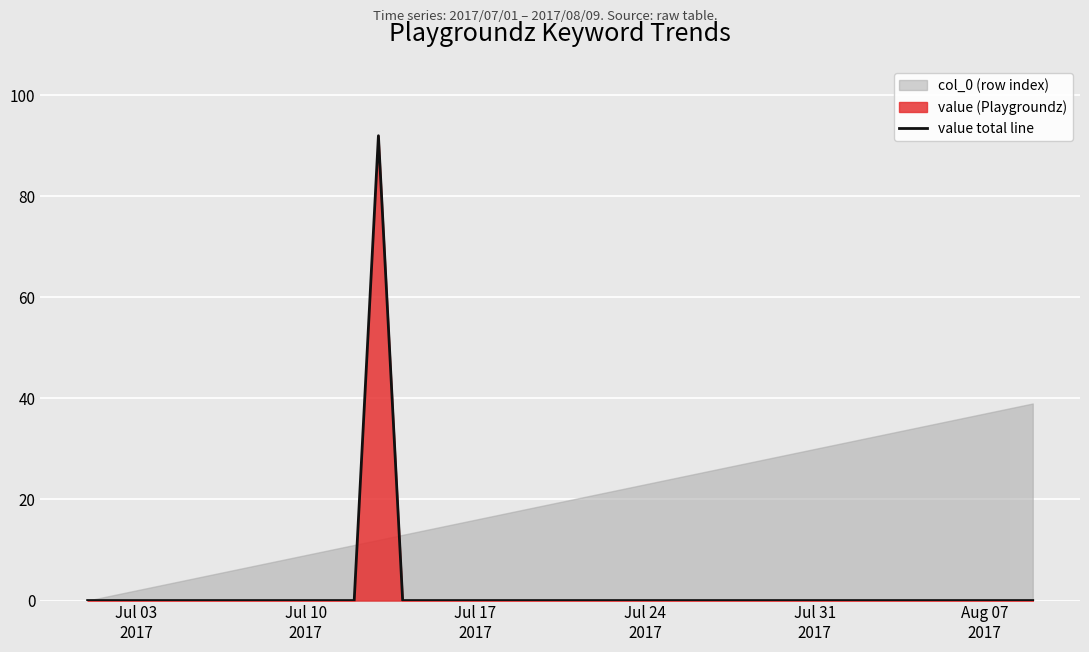

What position from the left is Jul 03
2017?

1